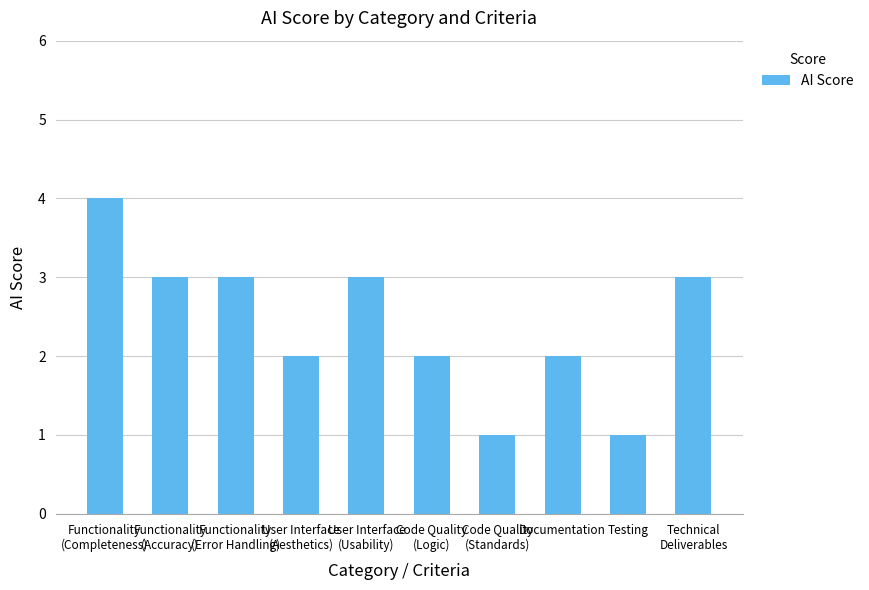

The value at Testing is 1. True or false?

True